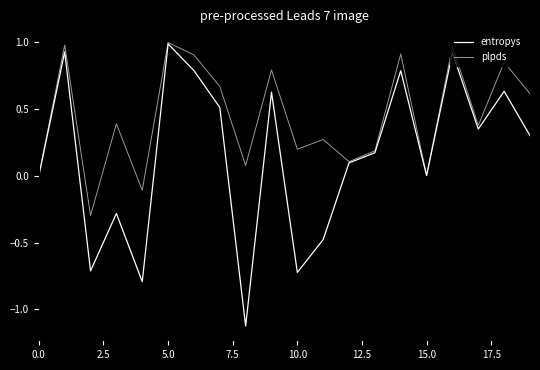

Which series has the largest total across all categories?

plpds